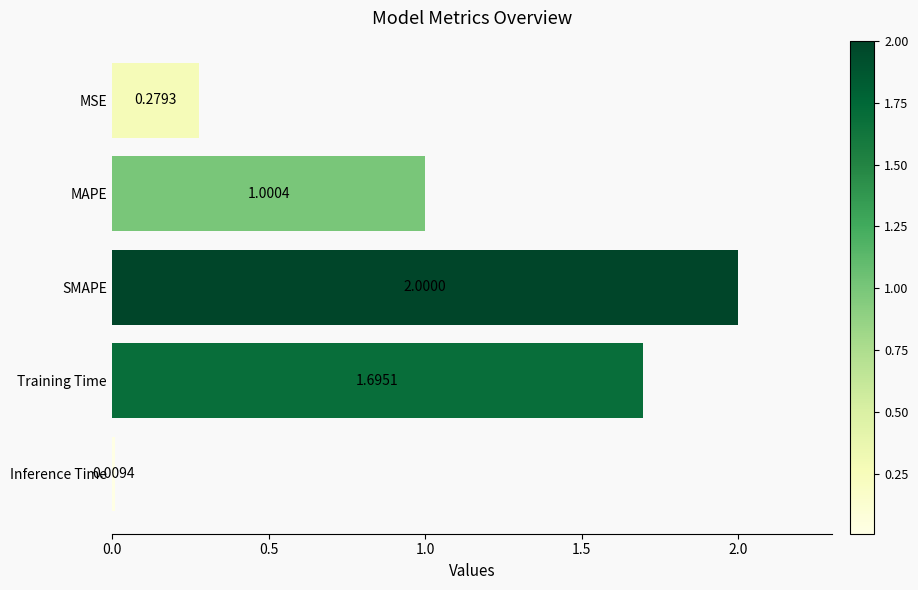

What is the greatest value displayed?

2.0